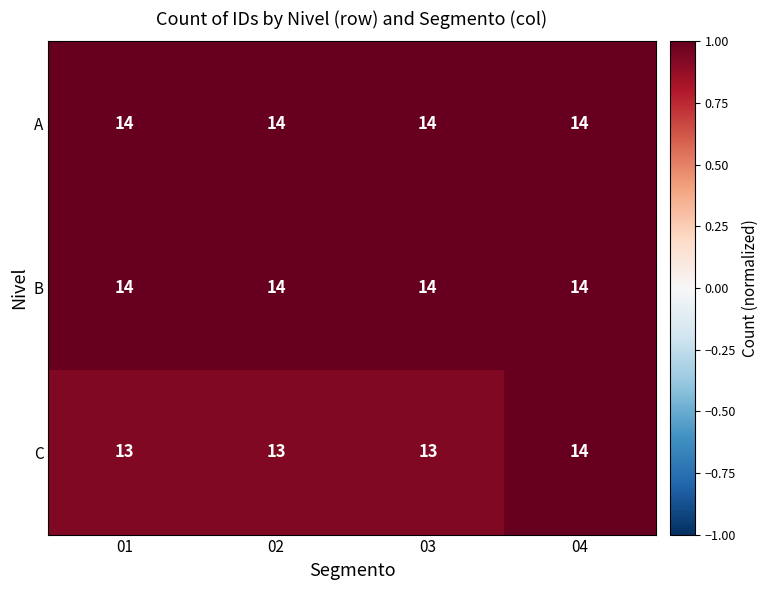

The value of B at 01 is 14. True or false?

True